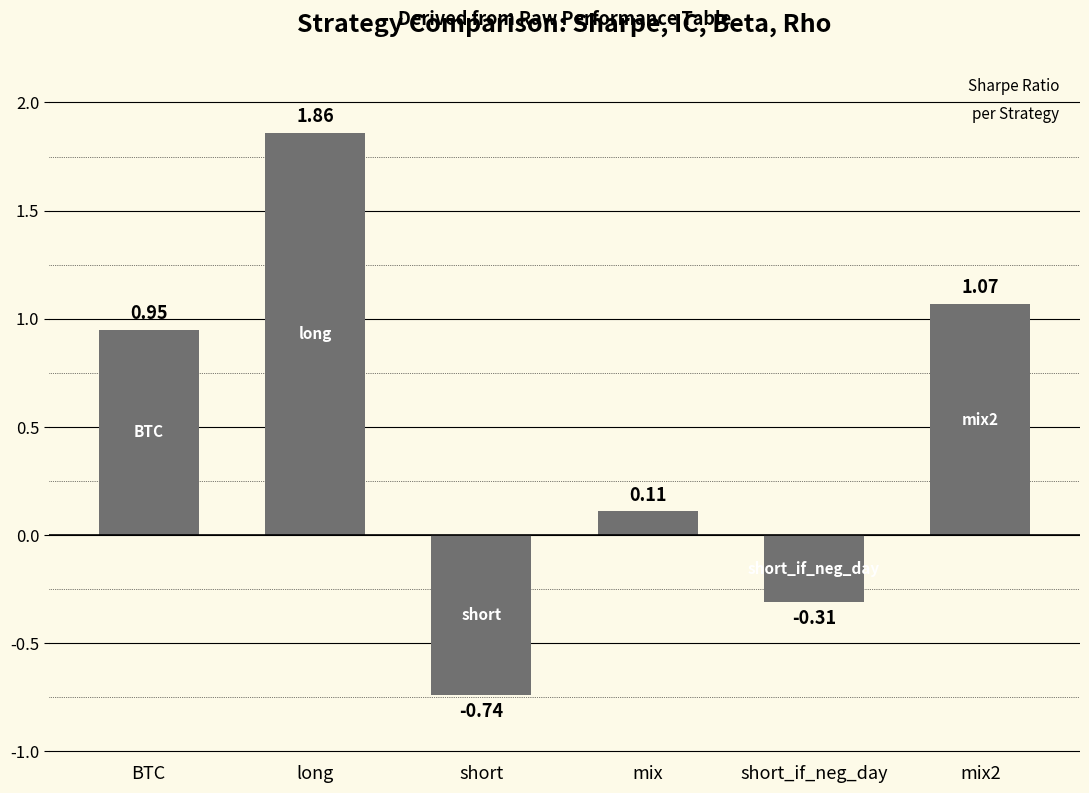

How many values are above zero?

4